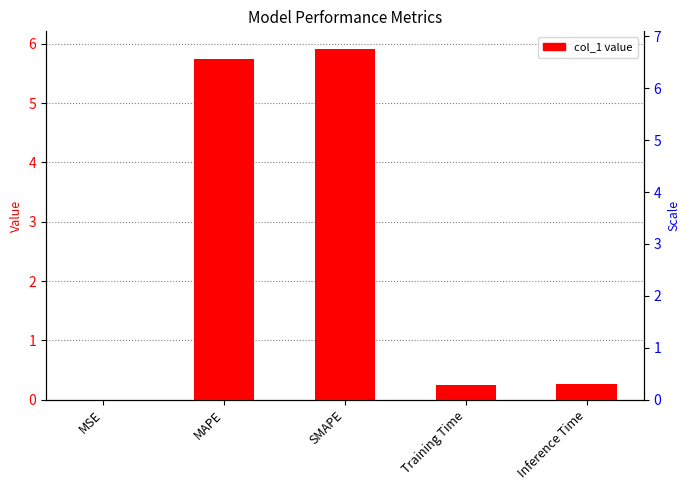

True or false: the data shows 0.4 at Training Time.

False